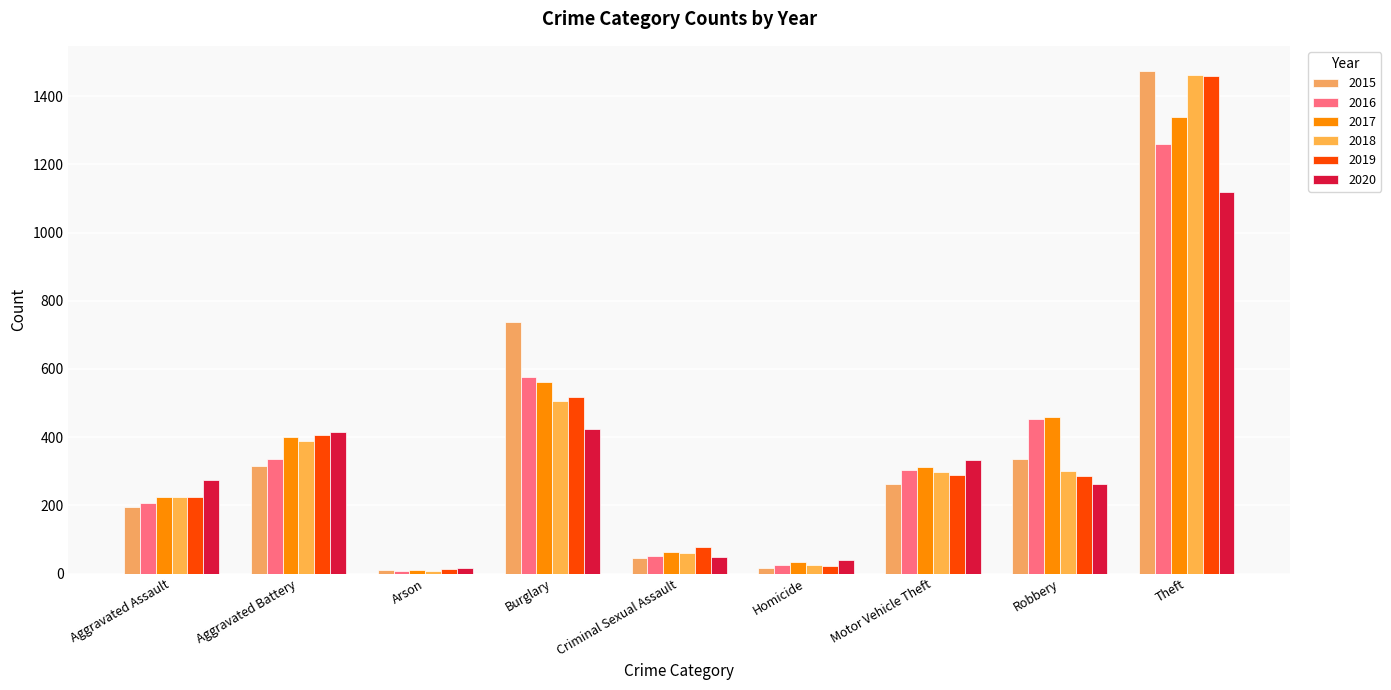

What position from the left is Motor Vehicle Theft?

7